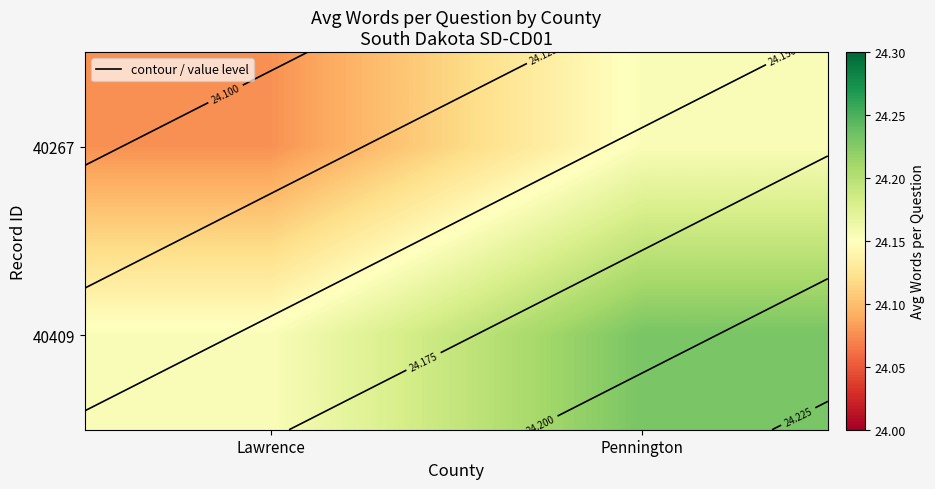

Rank the series at Pennington from highest to lowest value.

40409, 40267